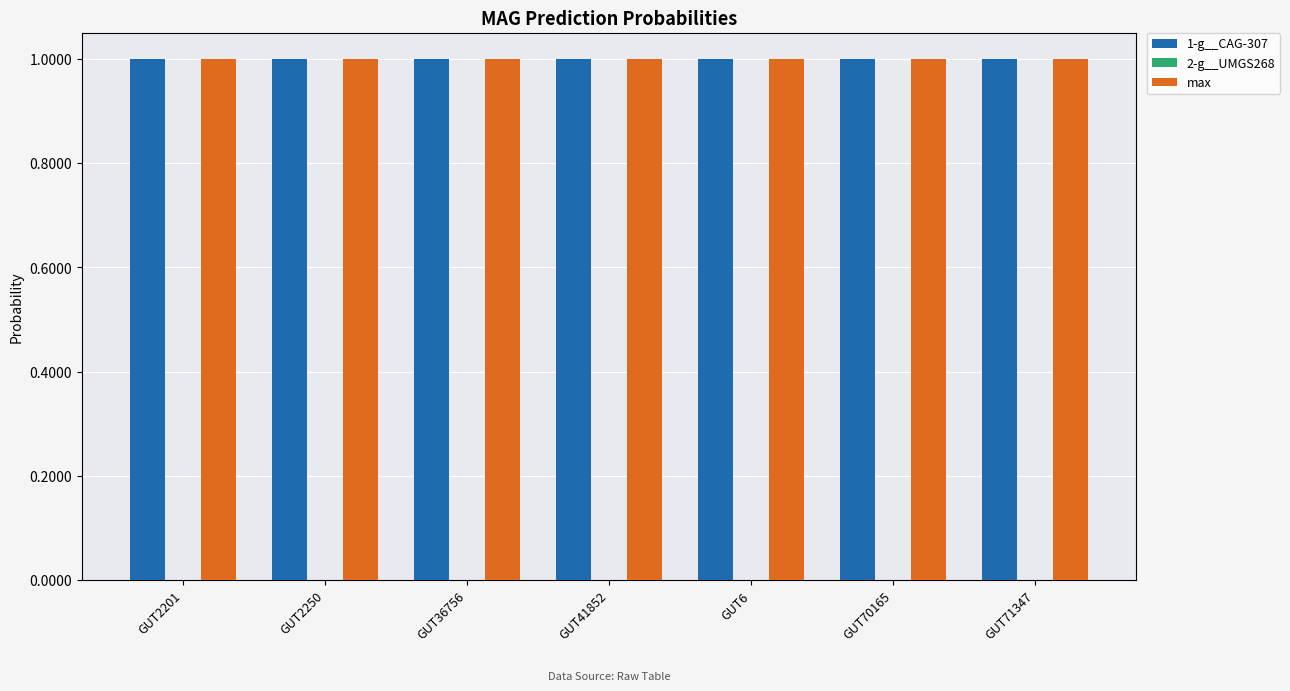

What is the average value of the 1-g__CAG-307 series?

1.0